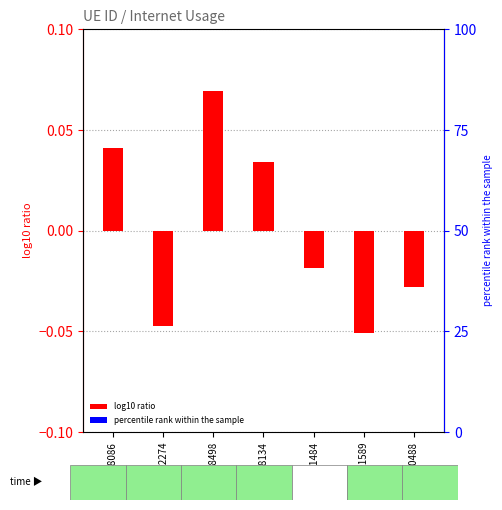

List the labels in order of value, smallest first.

991589, 692274, 480488, 131484, 938134, 208086, 1238498